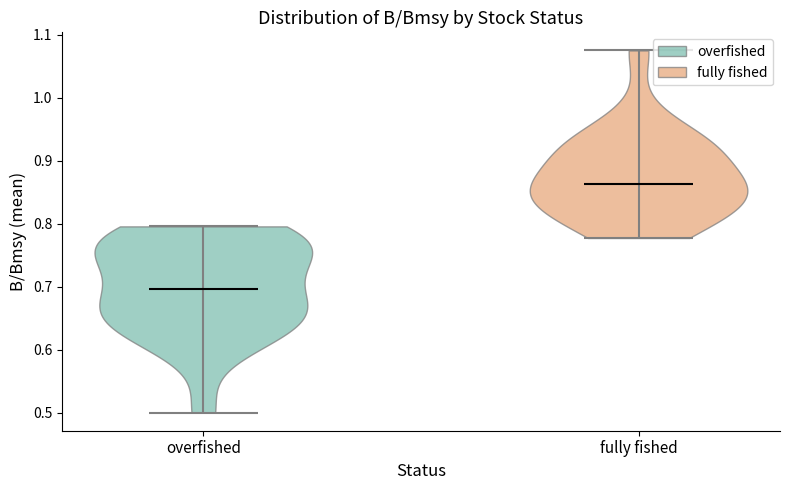

Reading left to right, read every violin against the y-axis: where its median line is, and the lowest and highest points it reaches. The values are not printed on the chart, so give them approximately, as read against the axis.

overfished: median line 0.70, lowest point 0.50, highest point 0.80
fully fished: median line 0.86, lowest point 0.78, highest point 1.07